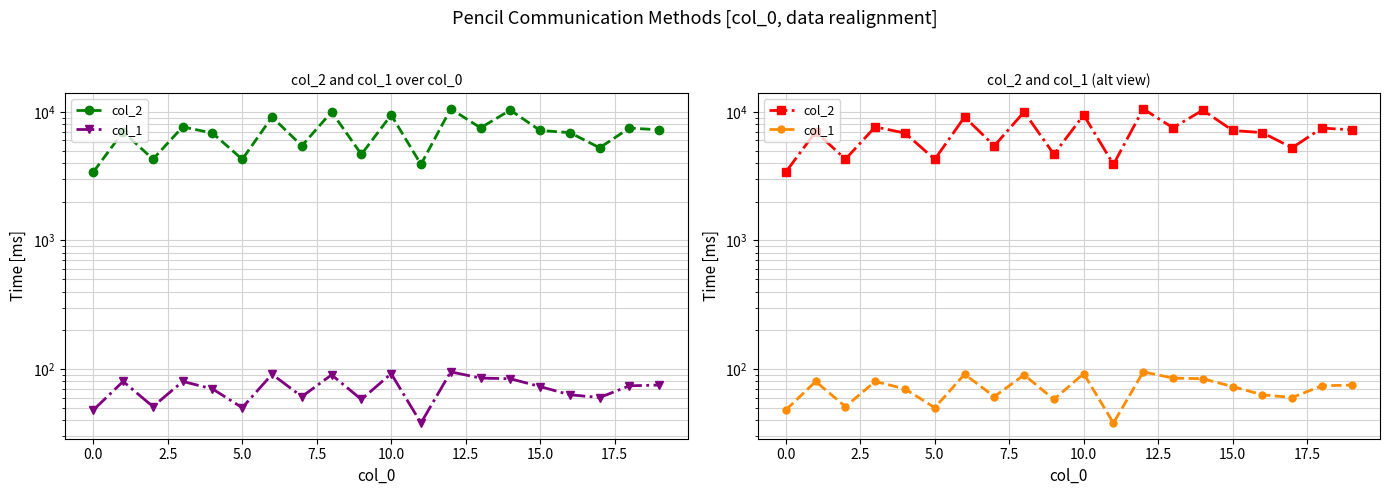

Reading left to right, extract all data points from this chart.

col_2: 3410	7006	4288	7643	6841	4276	9119	5447	9996	4676	9462	3905	10555	7516	10318	7173	6894	5259	7483	7254
col_1: 48	80	51	80	70	50	91	61	90	58	92	38	95	85	84	73	63	60	74	75